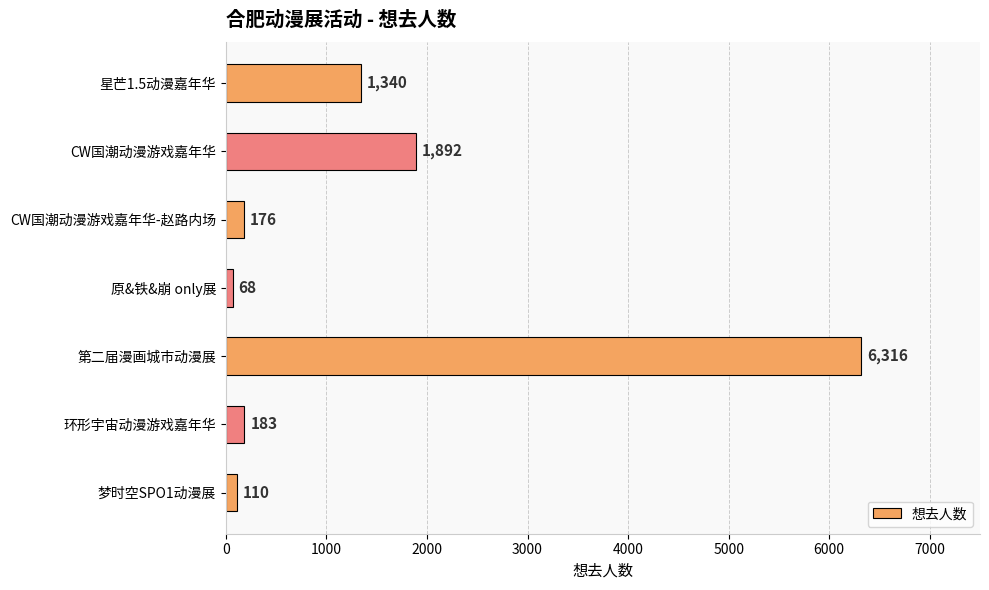

The chart shows a value of 8464 at 第二届漫画城市动漫展. True or false?

False